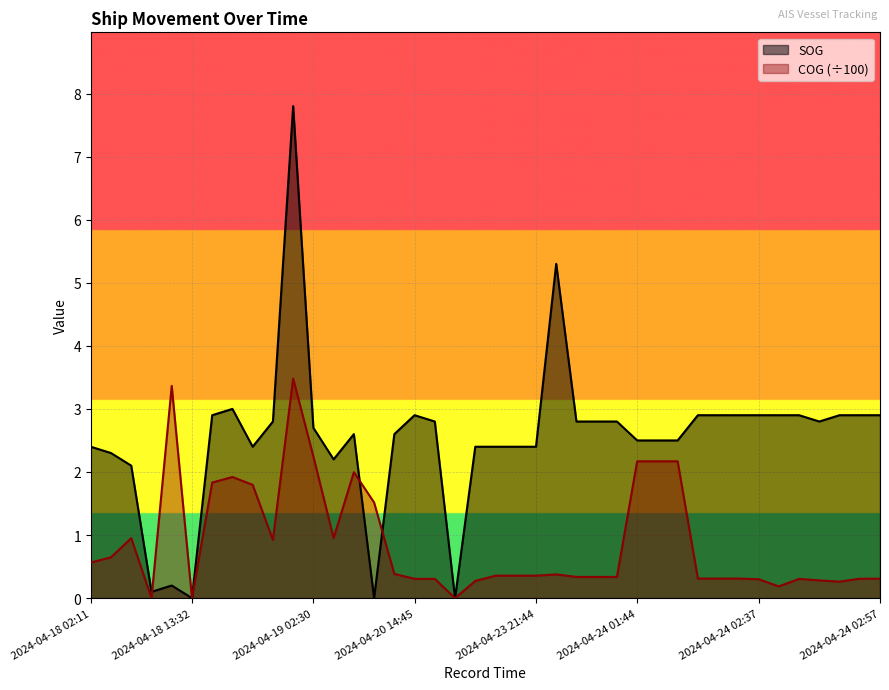

What is the average value of the SOG series?

2.5